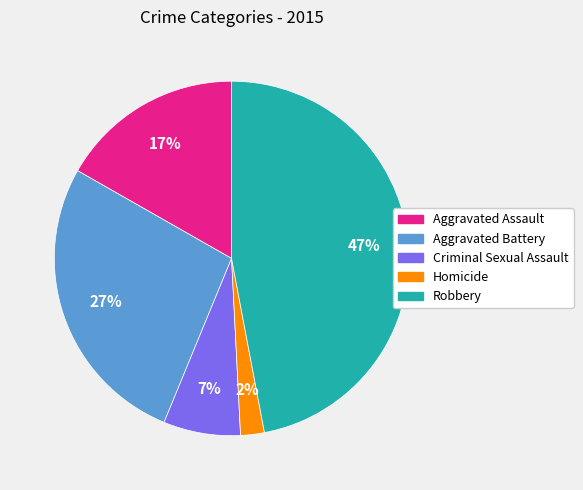

To the nearest percent, what is the difference between the largest and smallest slice percentages?

45%